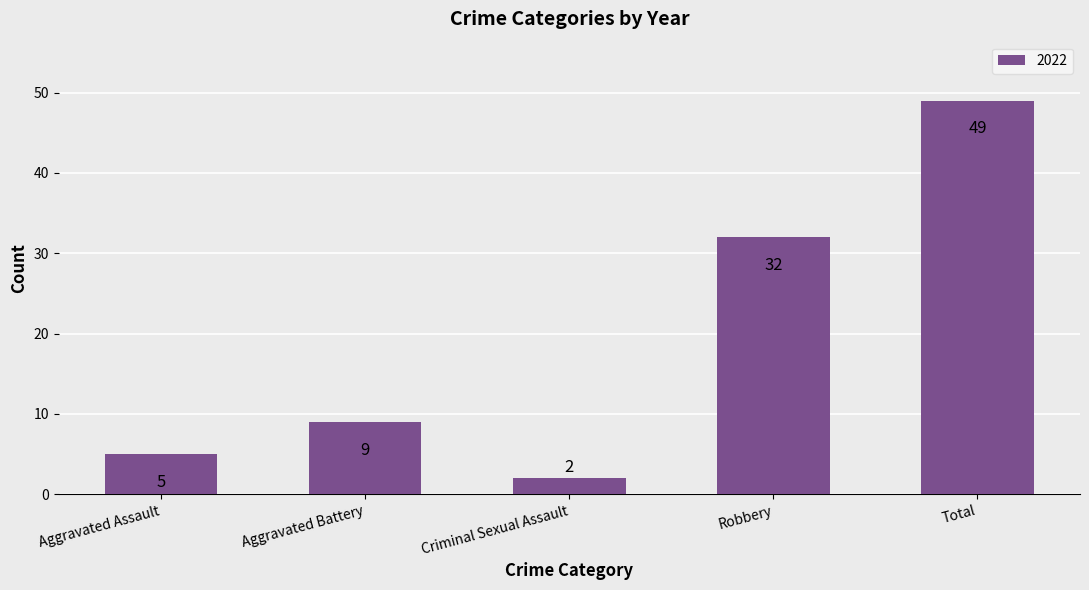

How many bars are there in total?

5